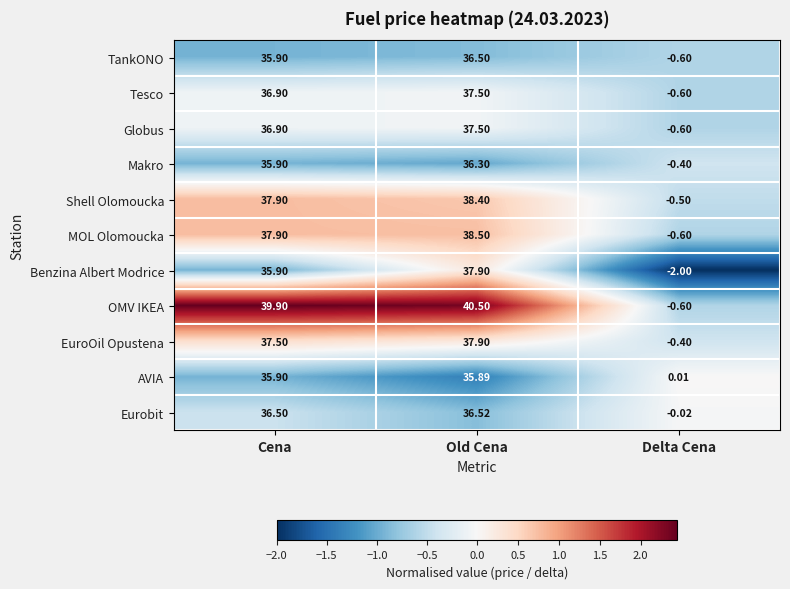

List the labels in order of Globus value, largest first.

Old Cena, Cena, Delta Cena